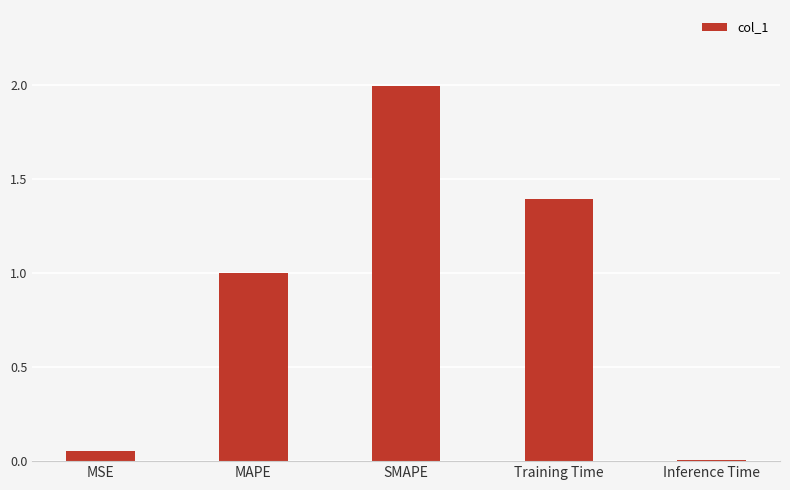

What is the label of the 1st bar from the right?

Inference Time